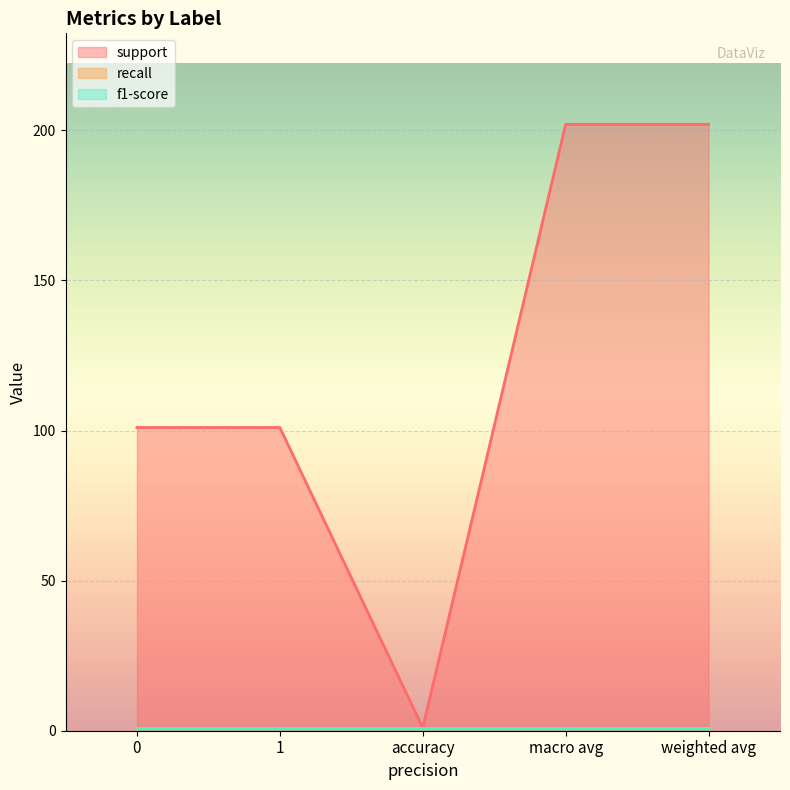

Which category has the highest value across all series?

macro avg